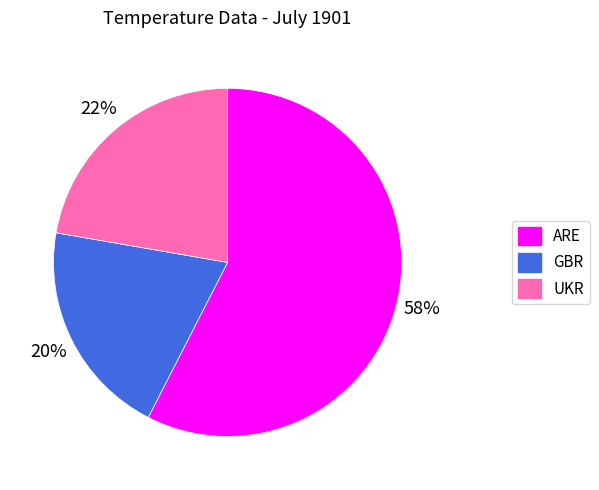

What is the ratio of the value at ARE to the value at UKR?

2.6